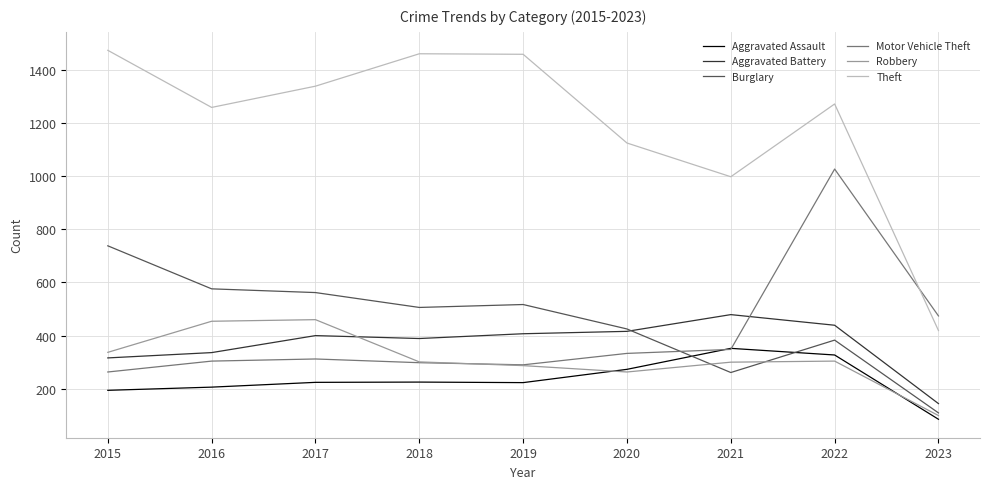

True or false: Theft and Robbery intersect in this chart.

False